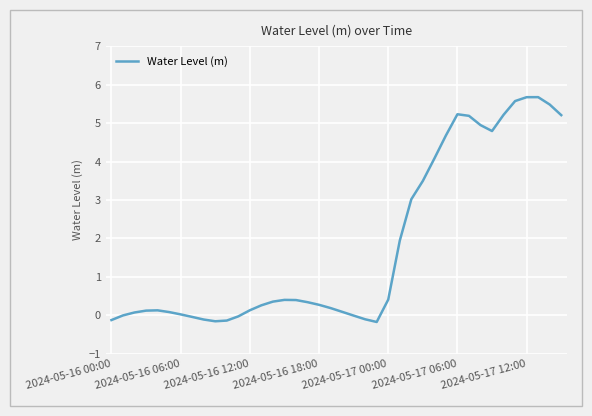

What is the maximum value shown in the chart?

5.7